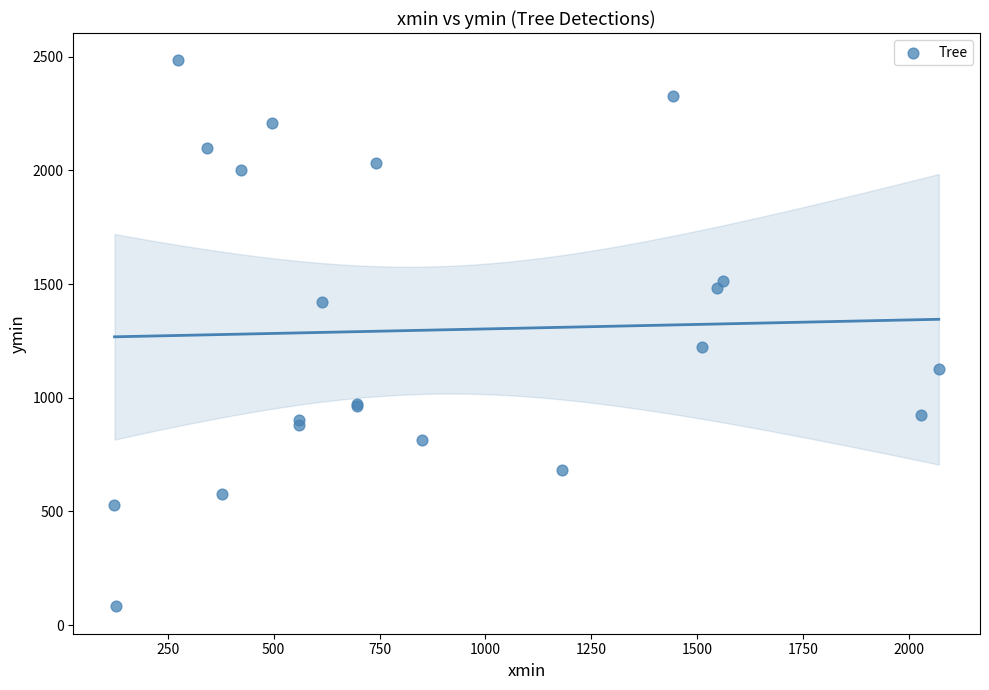

What Y value in the scatter plot is closest to 1283?

1223